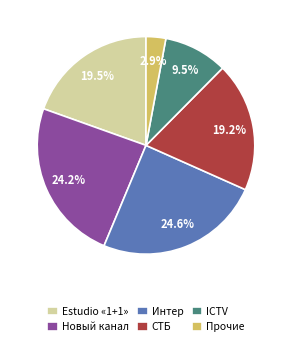

How many segments does this pie chart have?

6